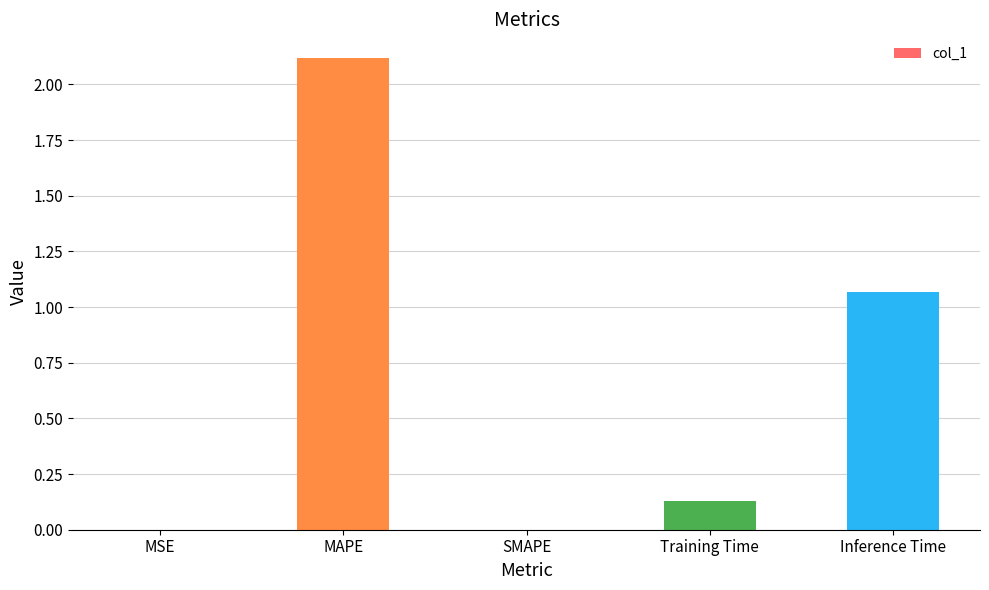

What is the sum of all values?

3.3